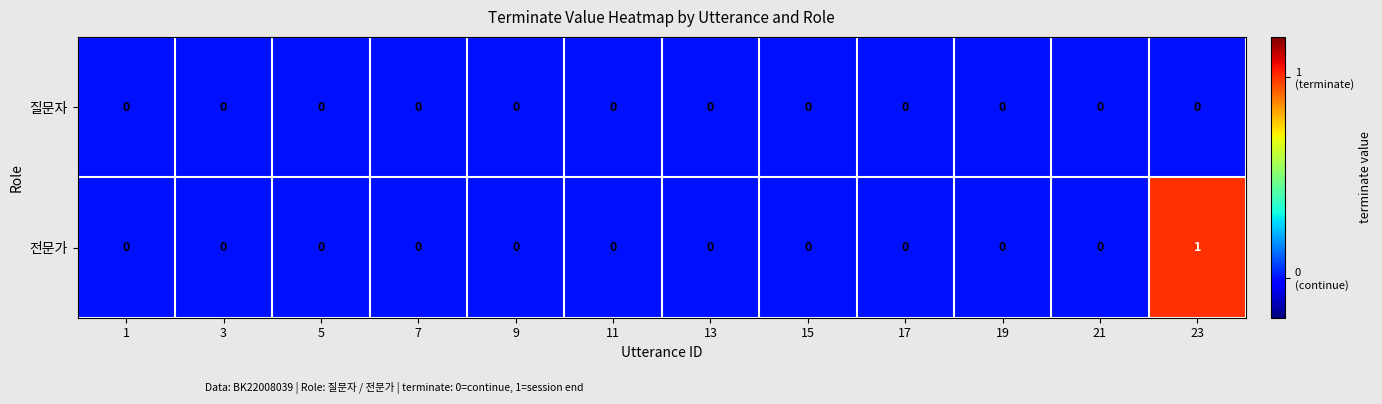

Reading right to left, transcribe all the data shown in this chart.

질문자: 23=0	21=0	19=0	17=0	15=0	13=0	11=0	9=0	7=0	5=0	3=0	1=0
전문가: 23=1	21=0	19=0	17=0	15=0	13=0	11=0	9=0	7=0	5=0	3=0	1=0